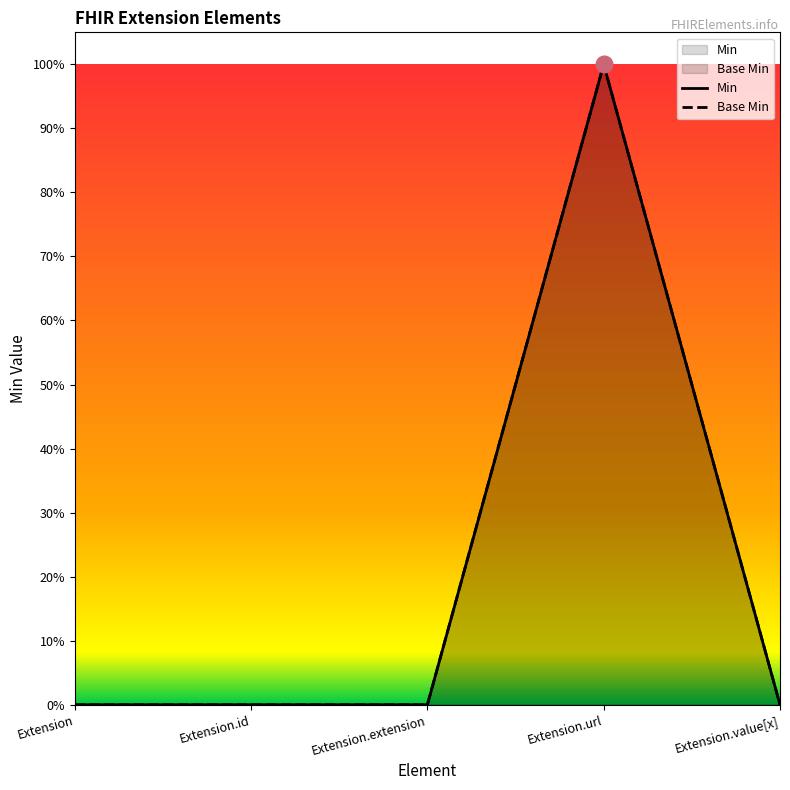

What is the label of the 3rd point from the right?

Extension.extension